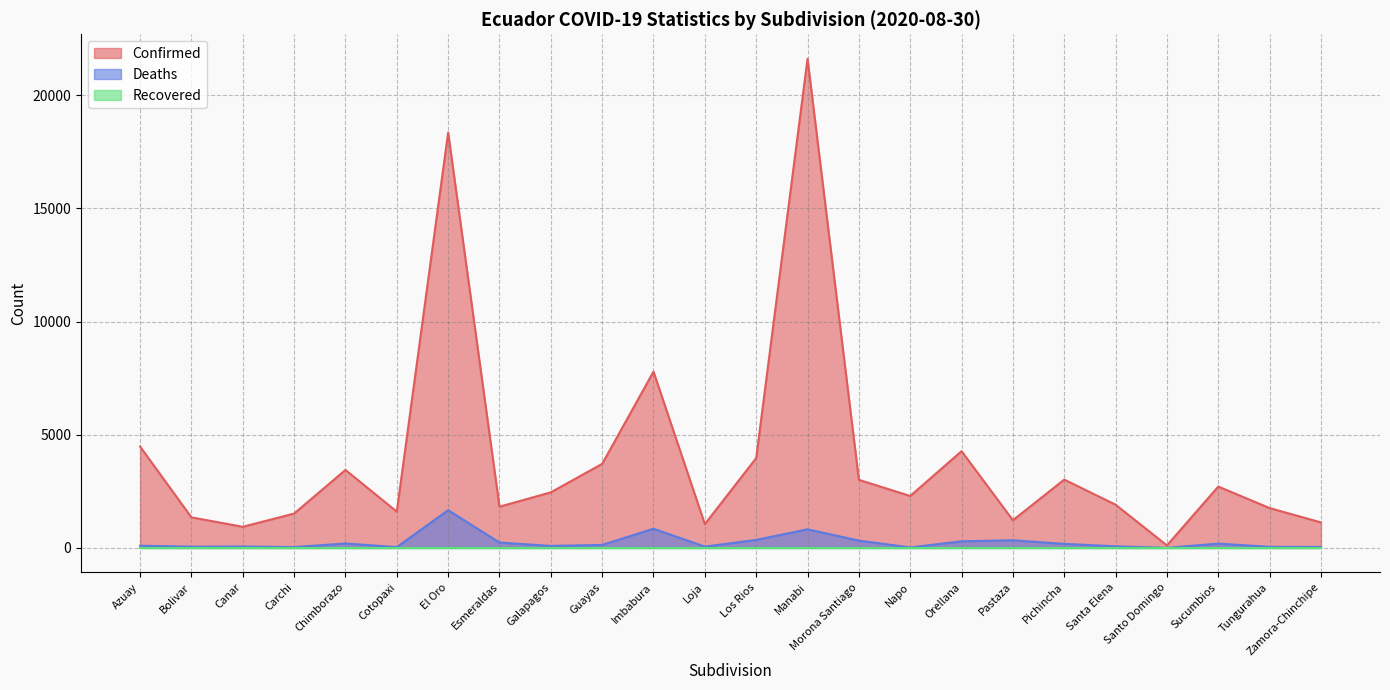

The Deaths series shows 12 at Napo. True or false?

False